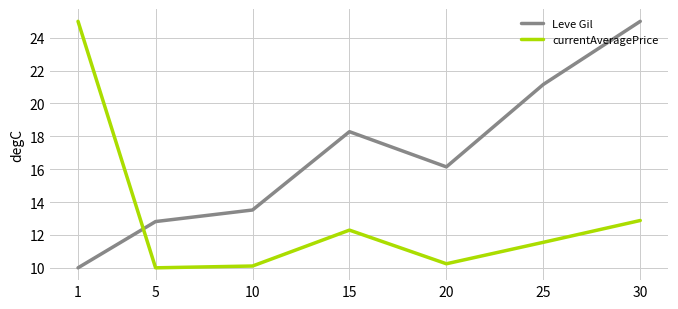

What is the approximate value of currentAveragePrice at 1?

25.0